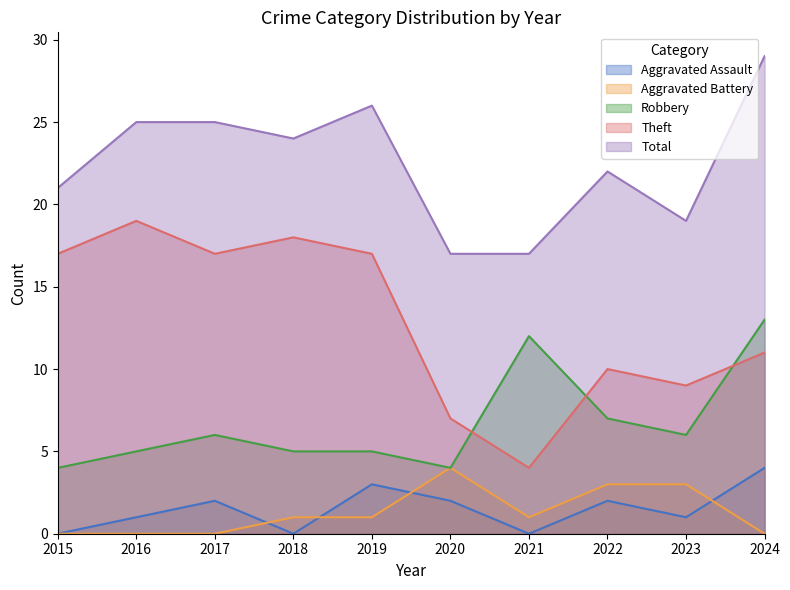

True or false: Total and Theft intersect in this chart.

False